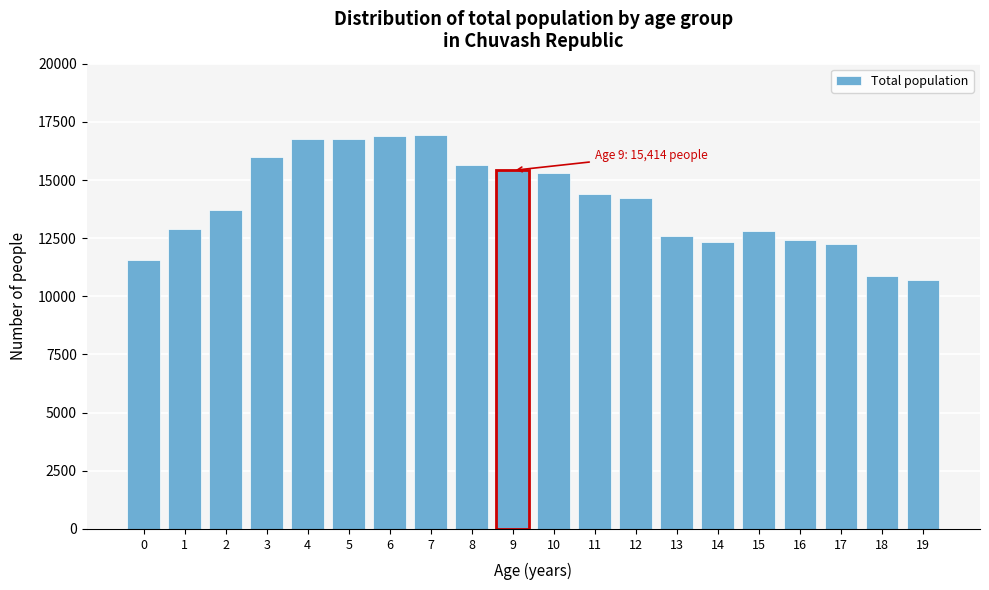

What is the value of the 2nd bar from the left?

12879